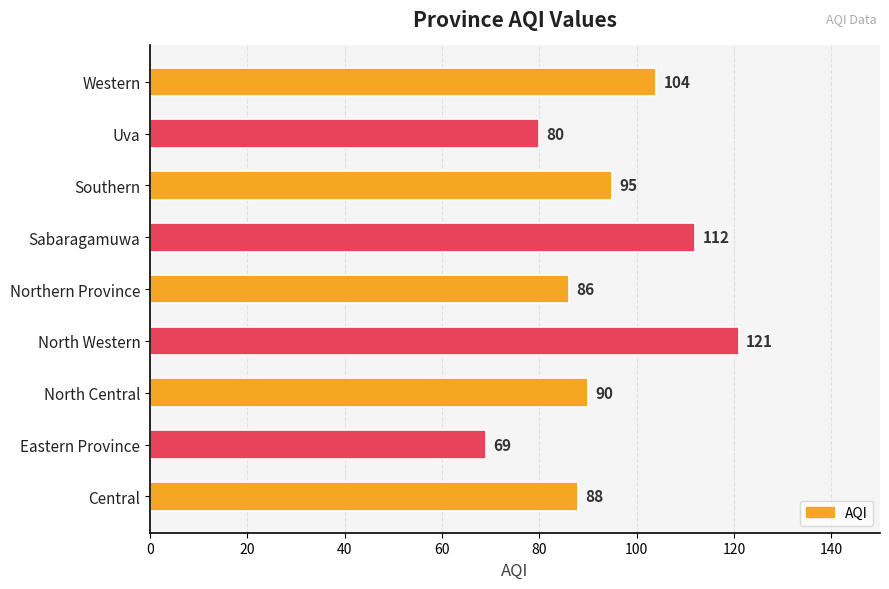

What is the smallest value displayed?

69